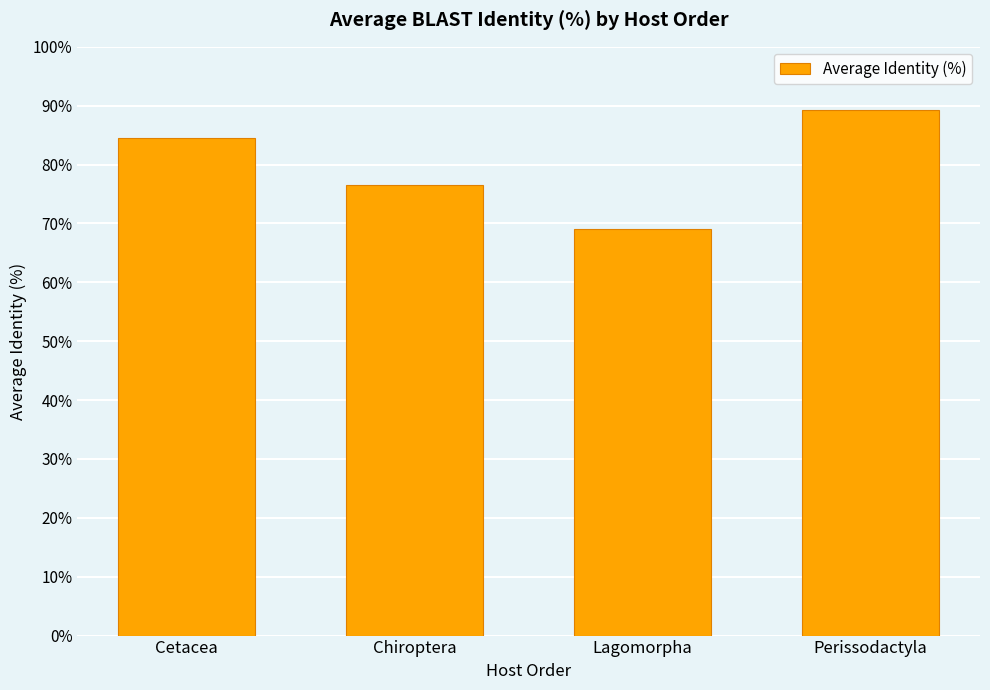

Where is the data nearest to the value 79?

Chiroptera